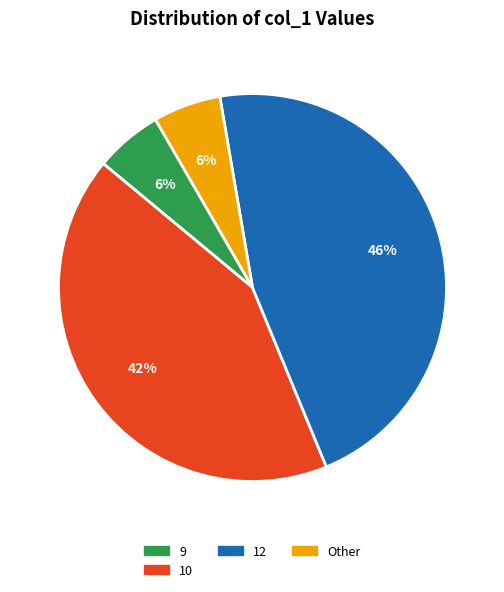

To the nearest percent, what is the average slice percentage?

25%